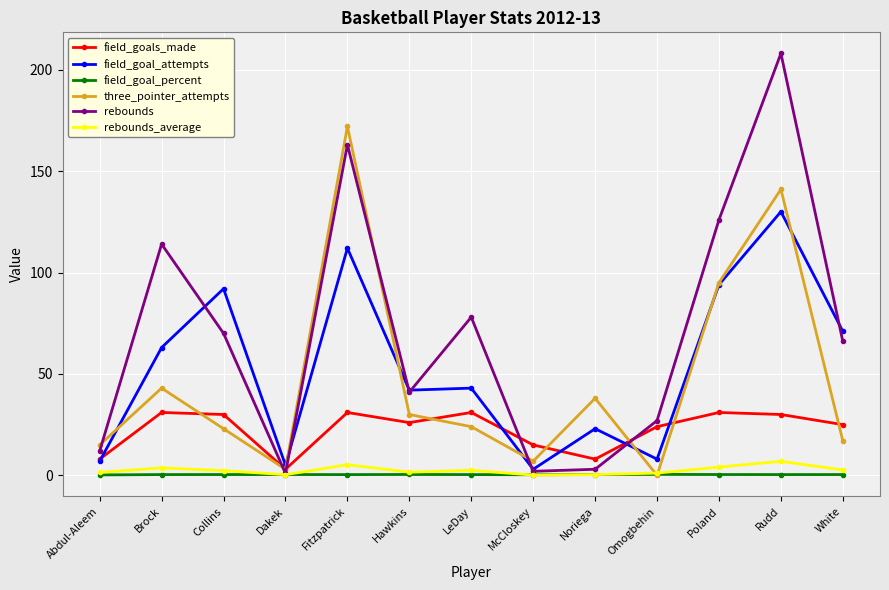

What is the average value of the field_goal_attempts series?

53.3